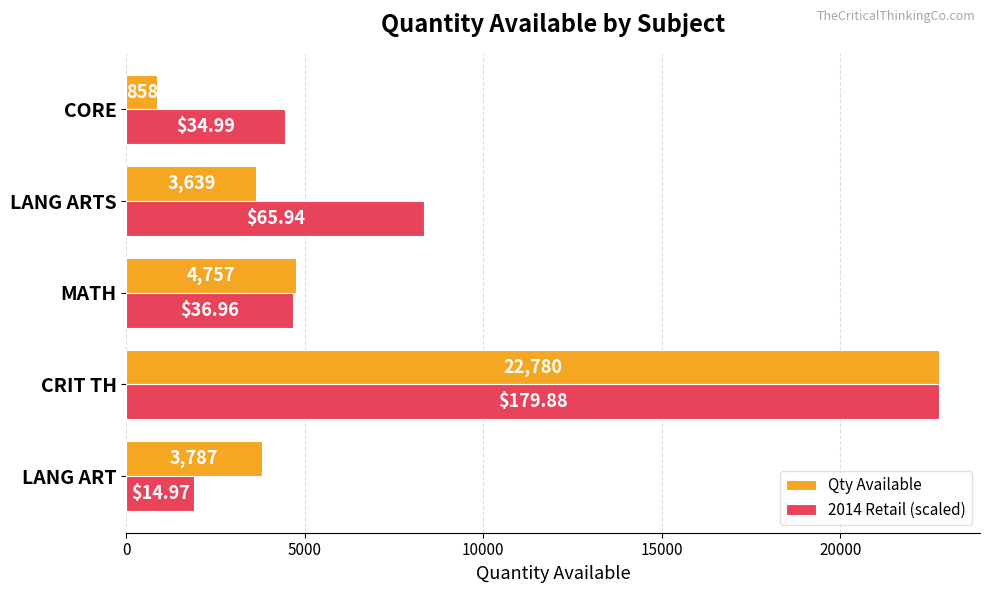

Count the number of data series in this chart.

2